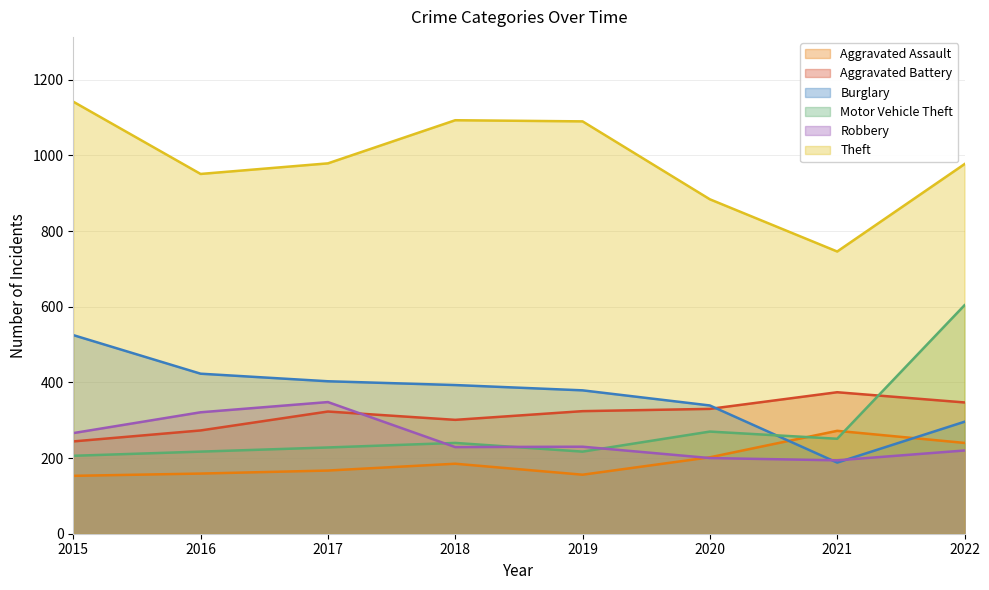

At which category is the sum across all series the highest?

2022